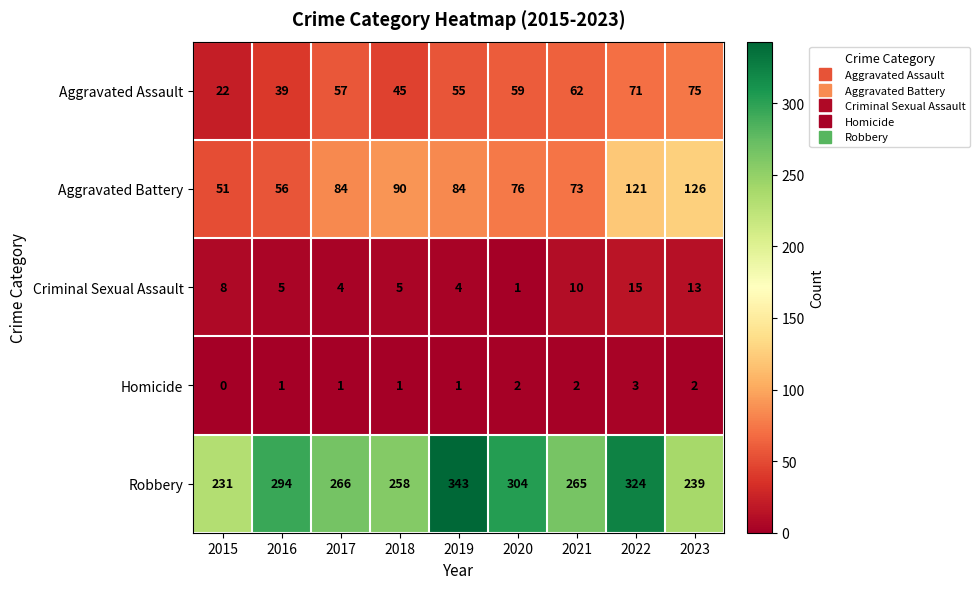

At which label is Aggravated Battery closest to 88?

2018